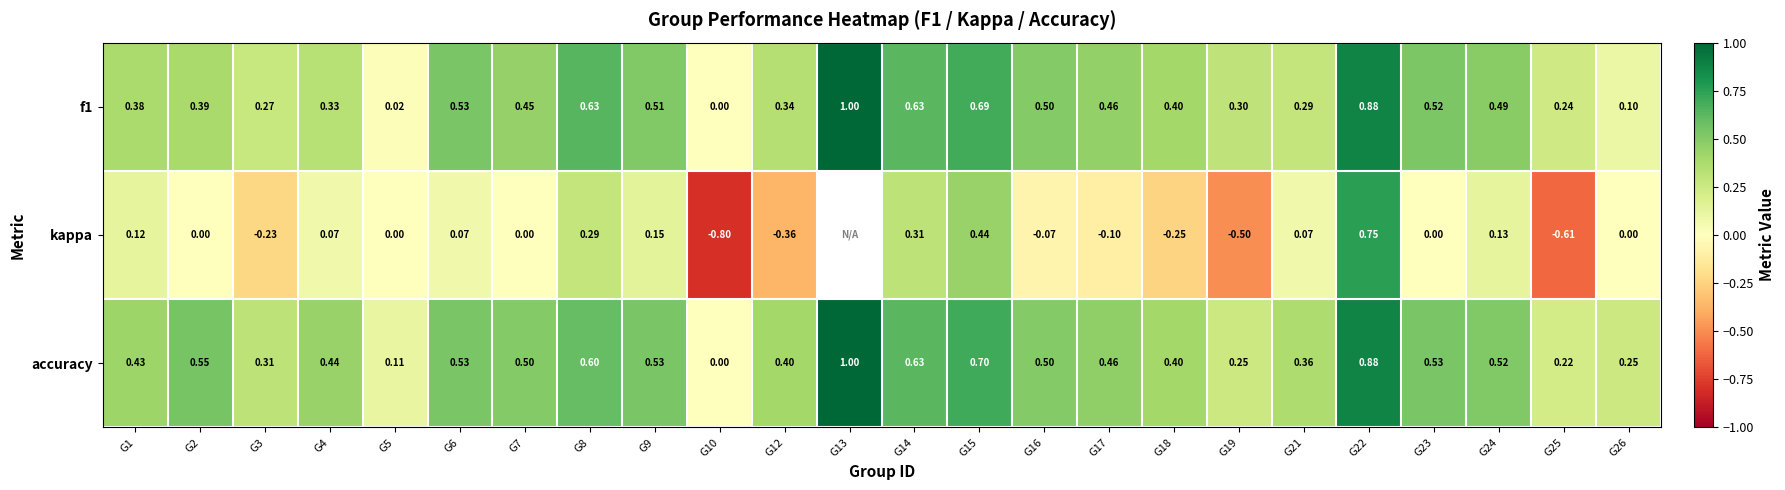

Is the value of accuracy at G8 greater than the value of kappa at G2?

Yes